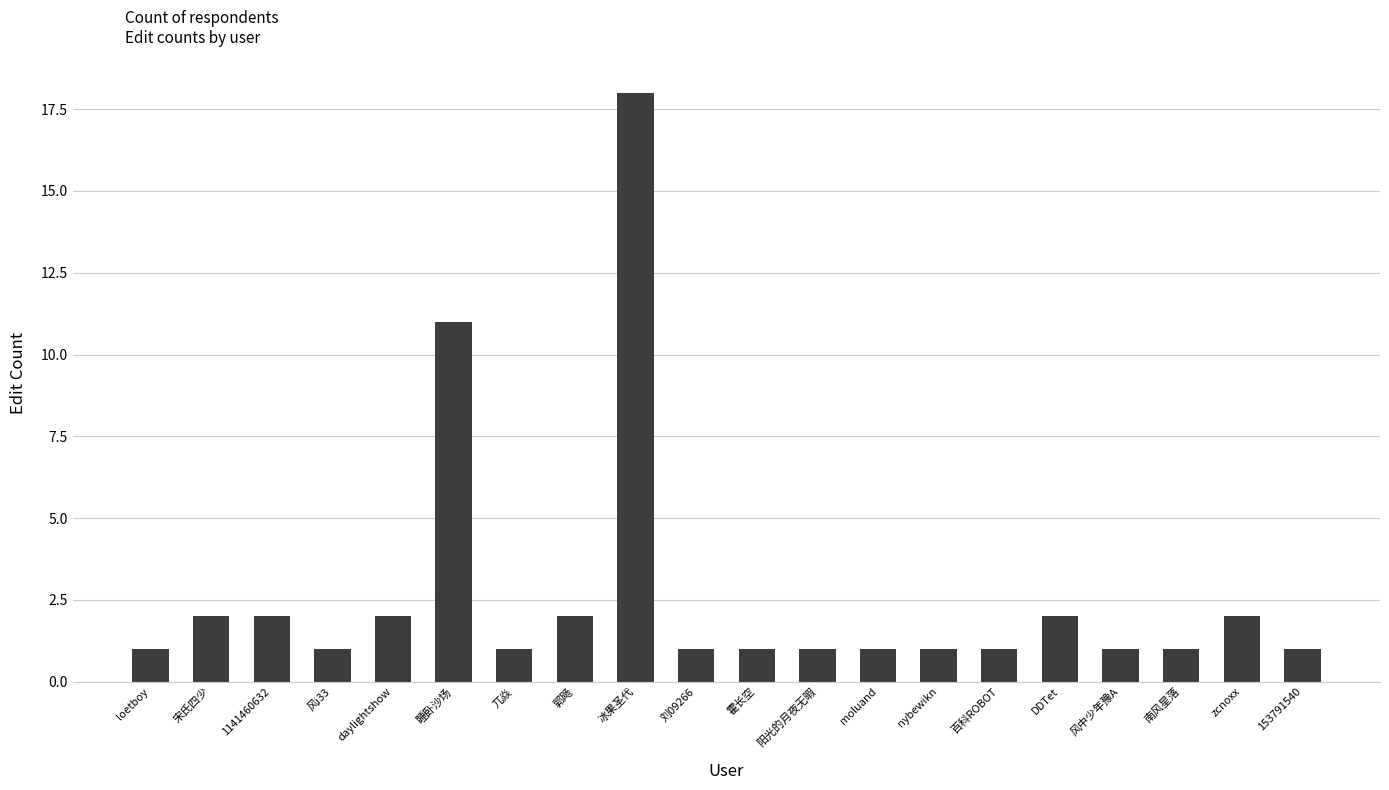

How many distinct data groups are displayed?

1